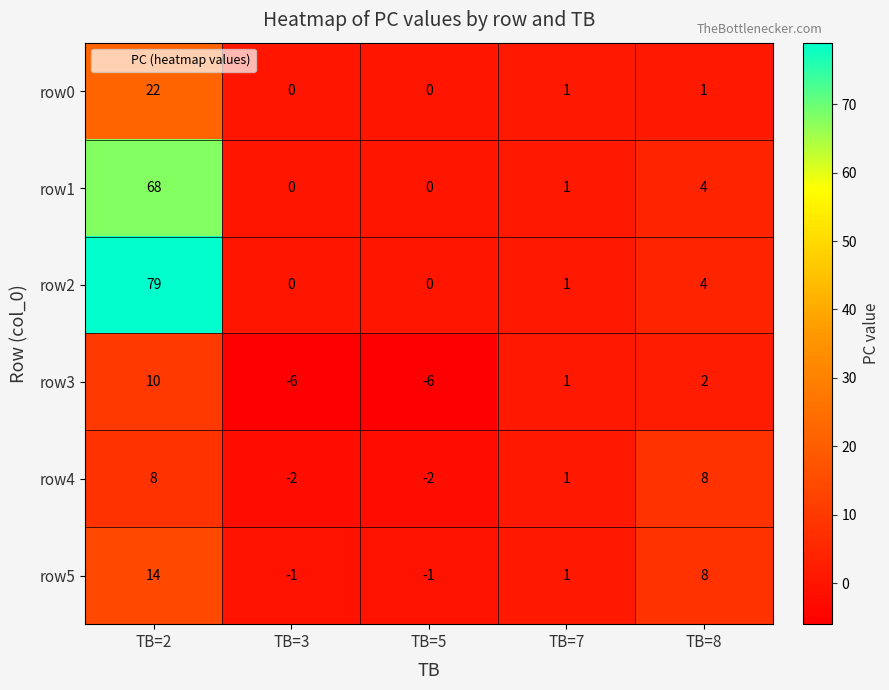

The value of row3 at TB=3 is -6. True or false?

True